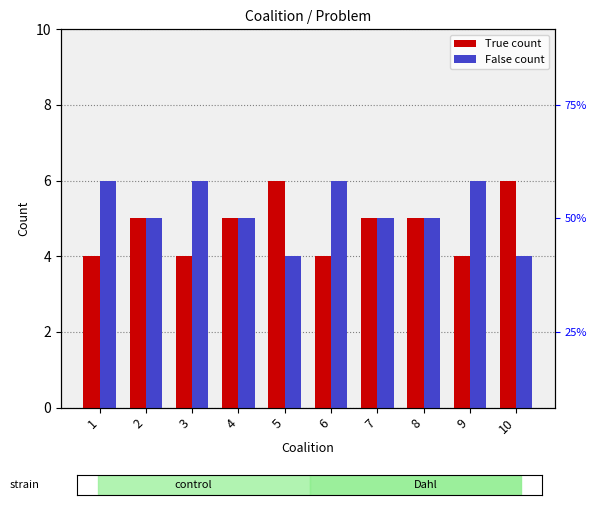

Are the bars grouped side by side (vs. stacked)?

Yes